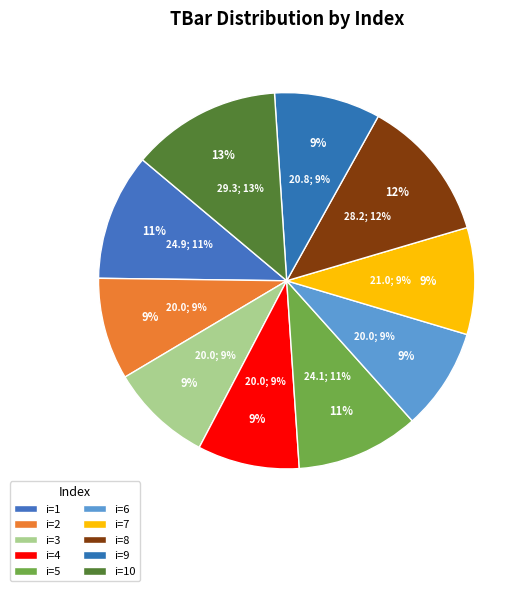

The 7 slice represents 1% of the pie. True or false?

False